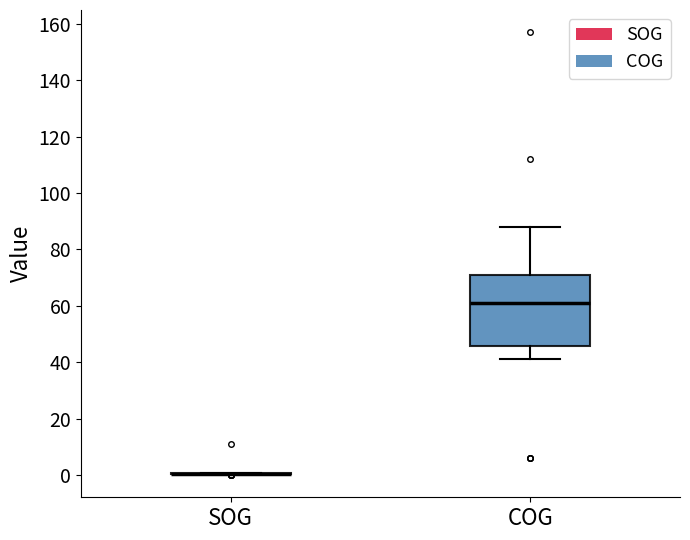

Reading left to right, read every box against the y-axis: the position of its median line, the range the box covers, and the ends of its whiskers. The values are not printed on the chart, so give them approximately, as read against the axis.

SOG: box collapsed to a line at 0, whiskers 0 to 0
COG: median 62, box 46 to 72, whiskers 42 to 88